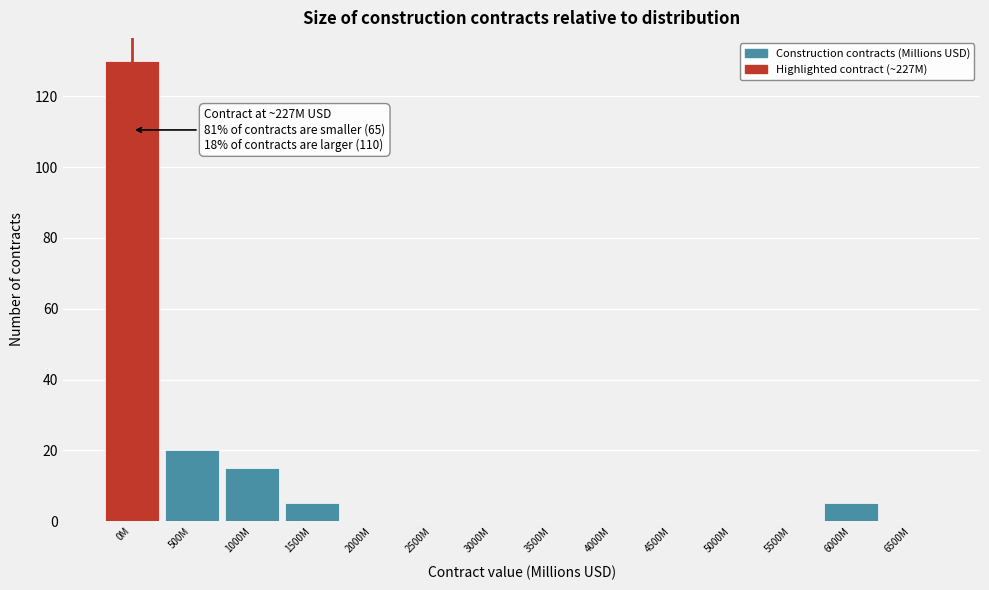

Reading left to right, what are all the values shown in this chart?

0M=130	500M=20	1000M=15	1500M=5	2000M=0	2500M=0	3000M=0	3500M=0	4000M=0	4500M=0	5000M=0	5500M=0	6000M=5	6500M=0